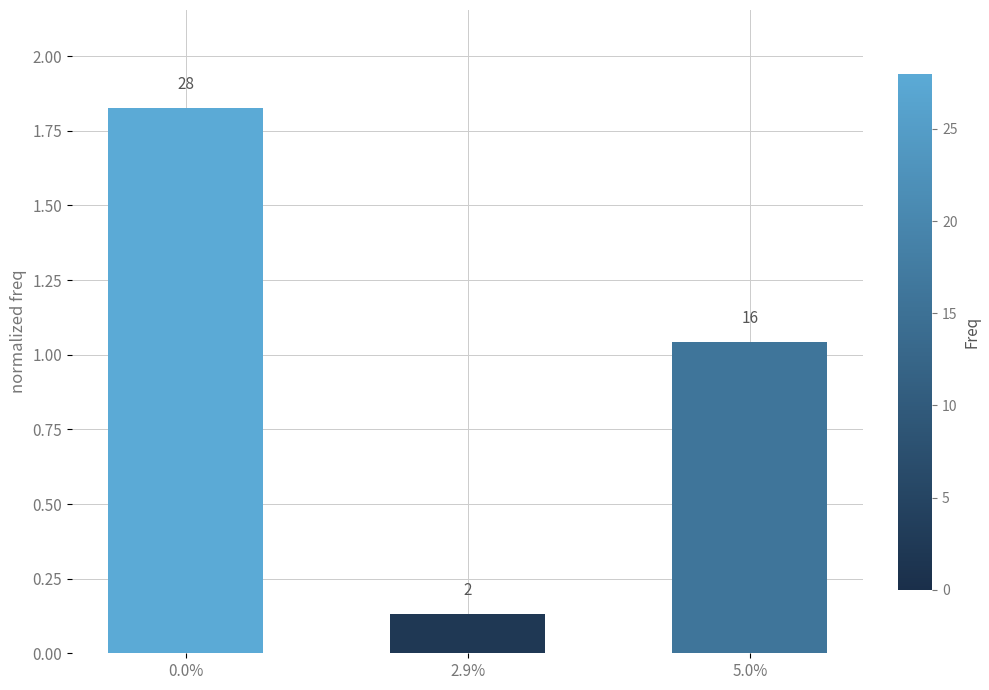

Are the bars horizontal?

No